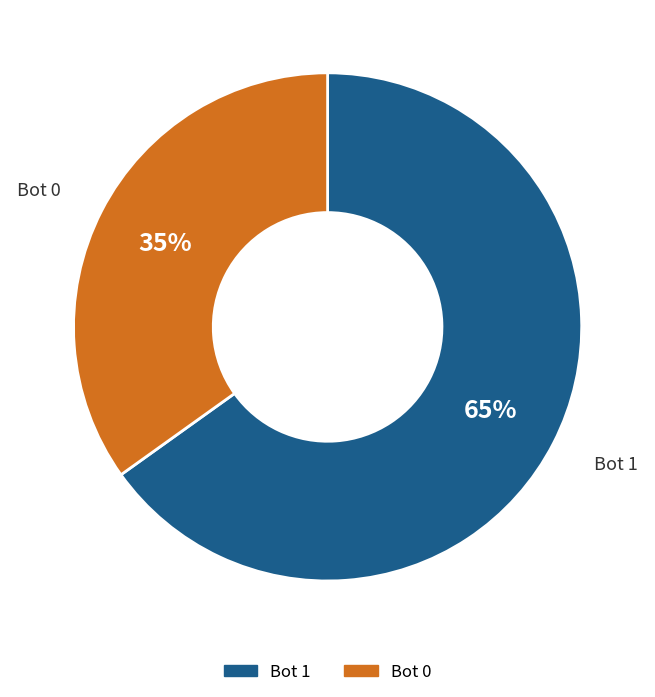

Is there any slice that represents more than half of the pie?

Yes